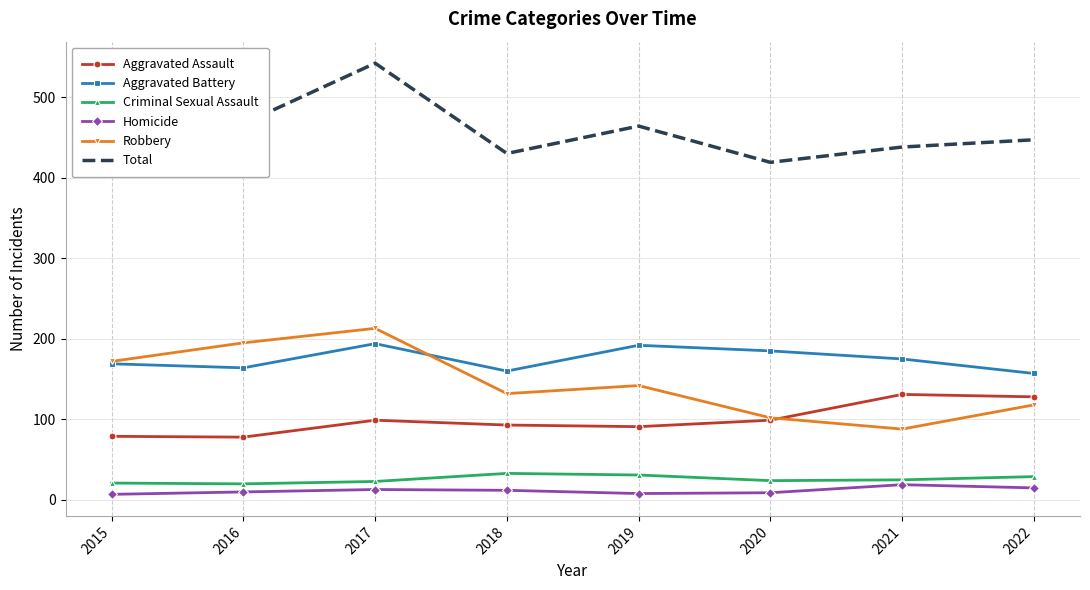

True or false: Homicide and Robbery cross at least once.

False